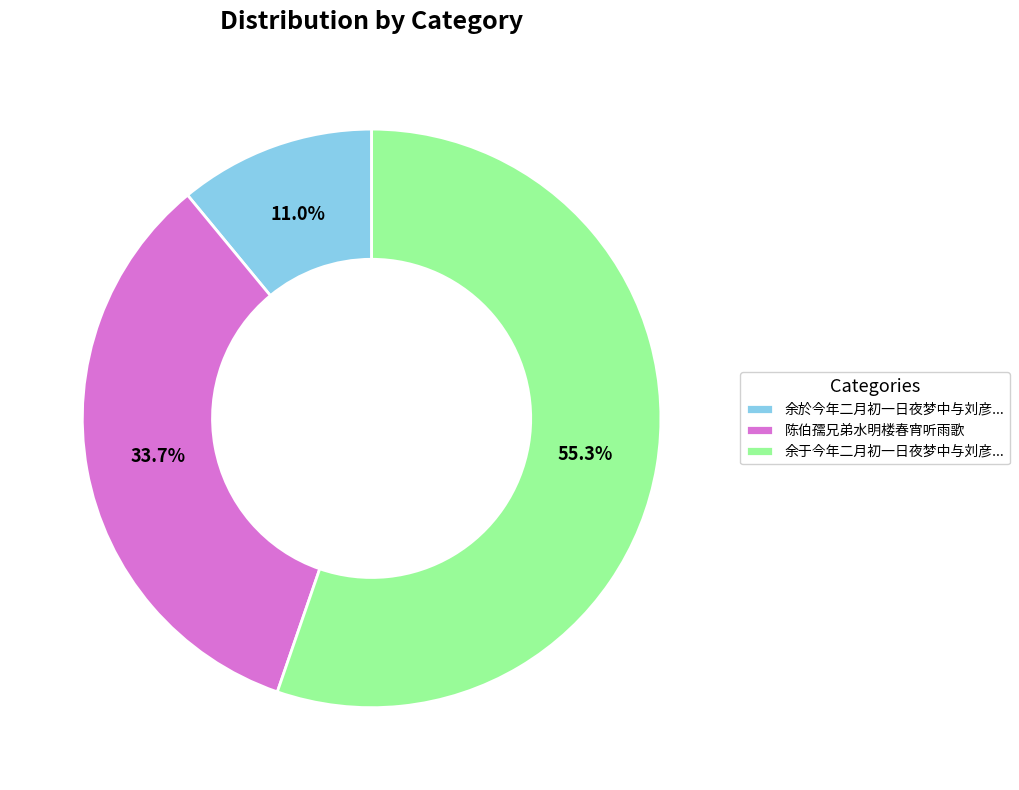

What percentage do 余于今年二月初一日夜梦中与刘彦... and 陈伯孺兄弟水明楼春宵听雨歌 together represent?

89.0%